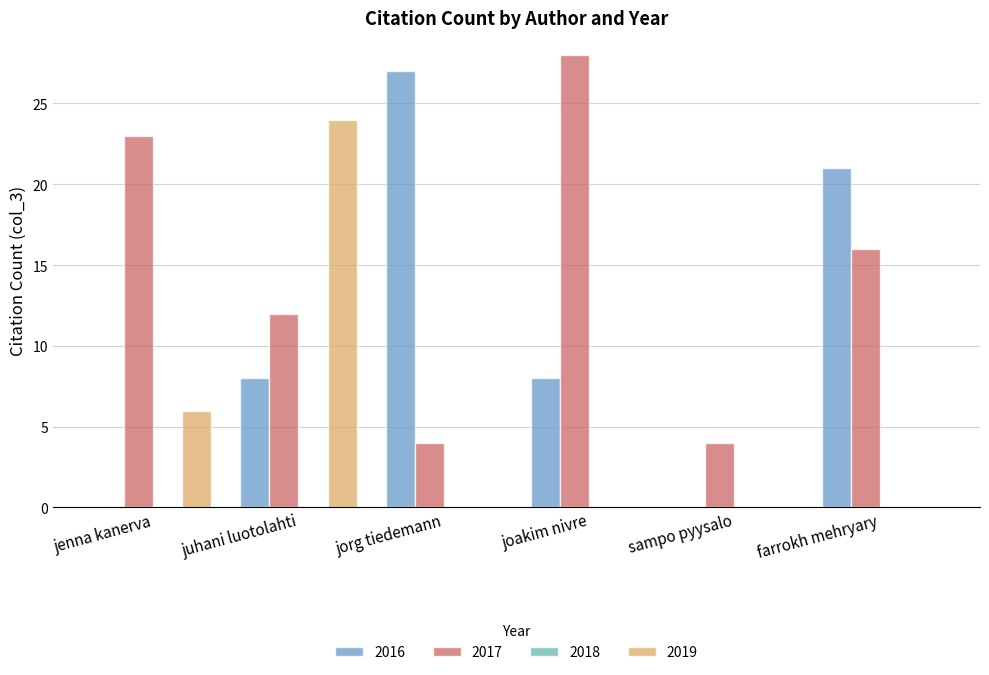

True or false: 2019 has a value of 0 at farrokh mehryary.

True